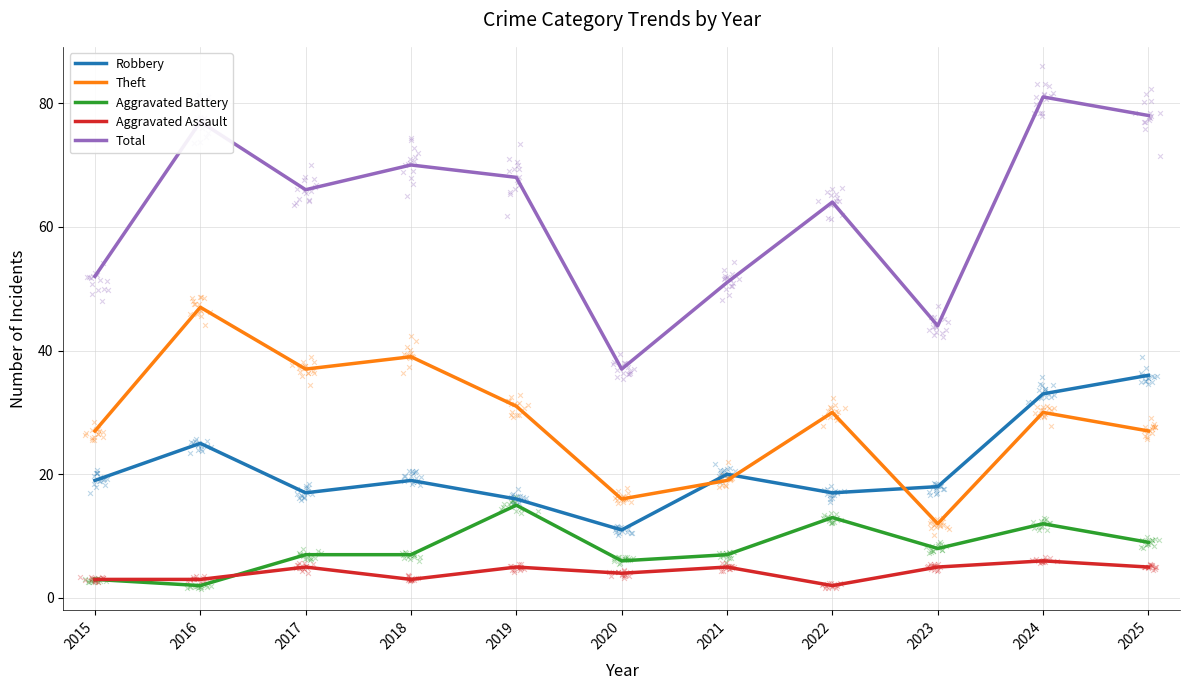

What are all the series names shown in the legend?

Robbery, Theft, Aggravated Battery, Aggravated Assault, Total